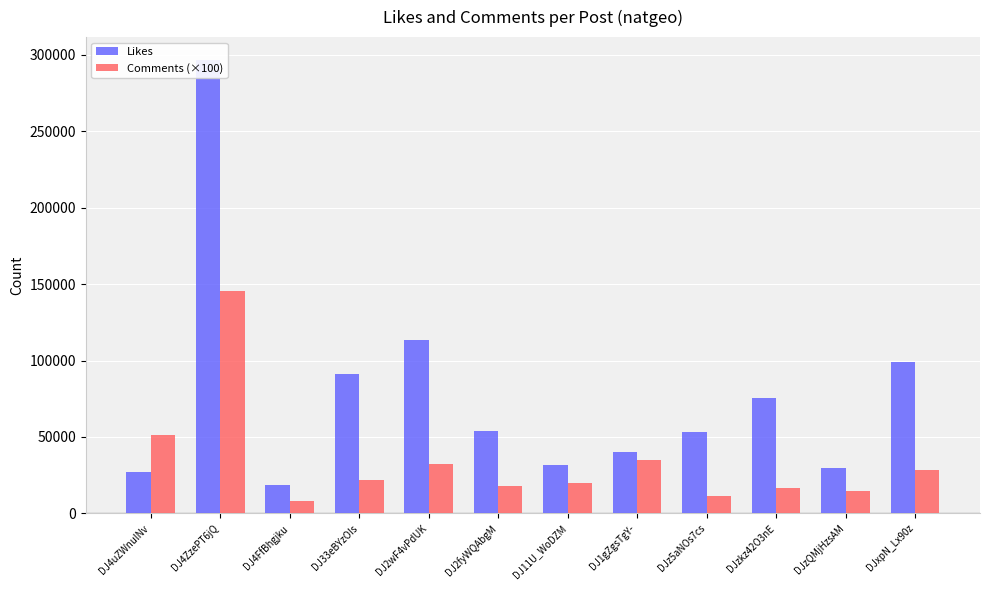

Which label corresponds to the smallest value in the chart?

DJ4FfBhgjku